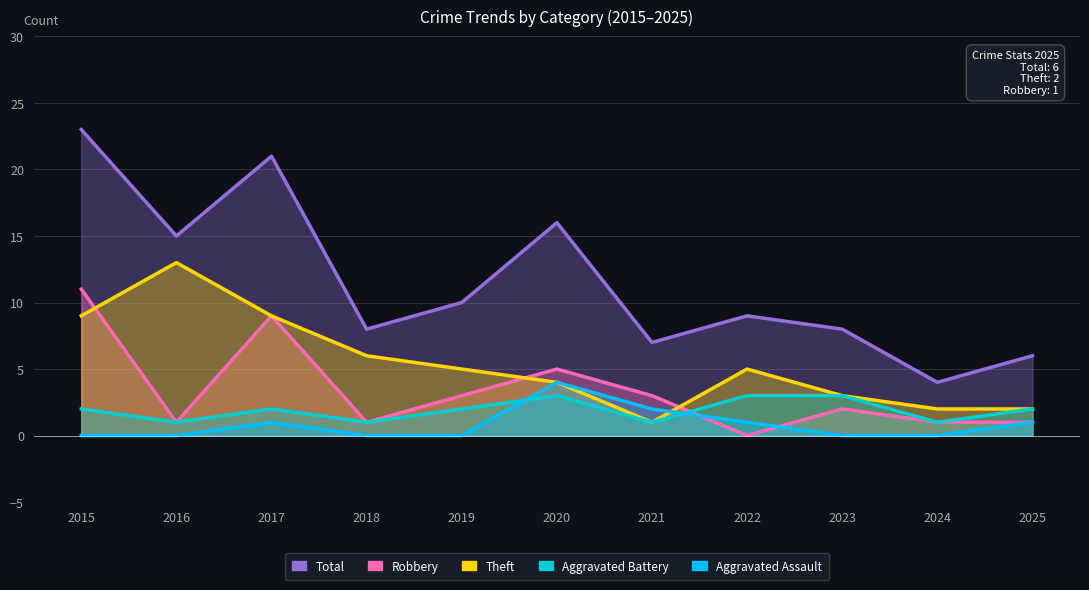

How many data points in Robbery are above 2?

5